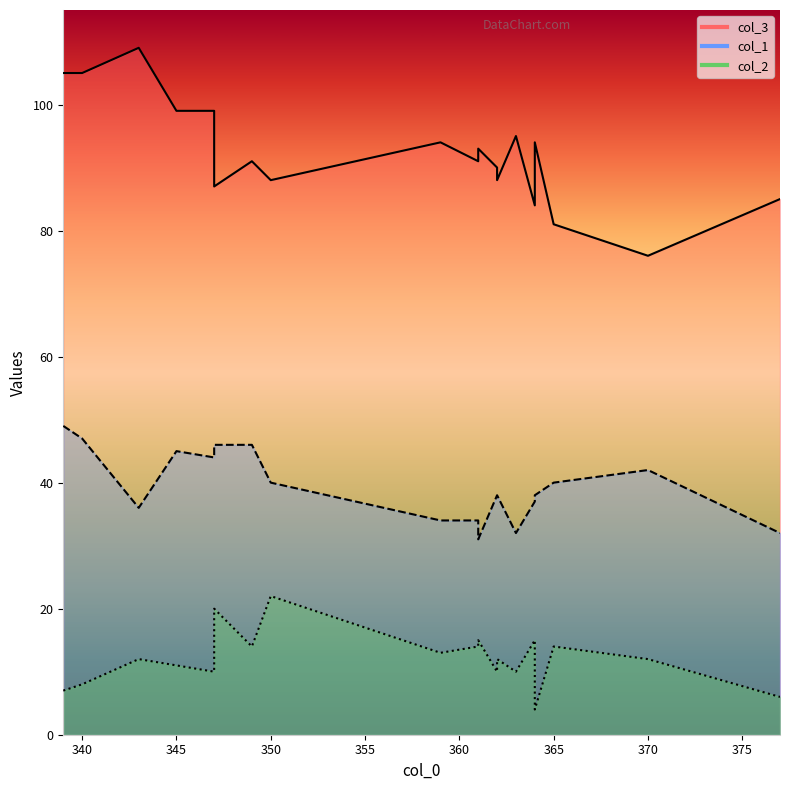

What is the lowest value of the col_3 line series?

76